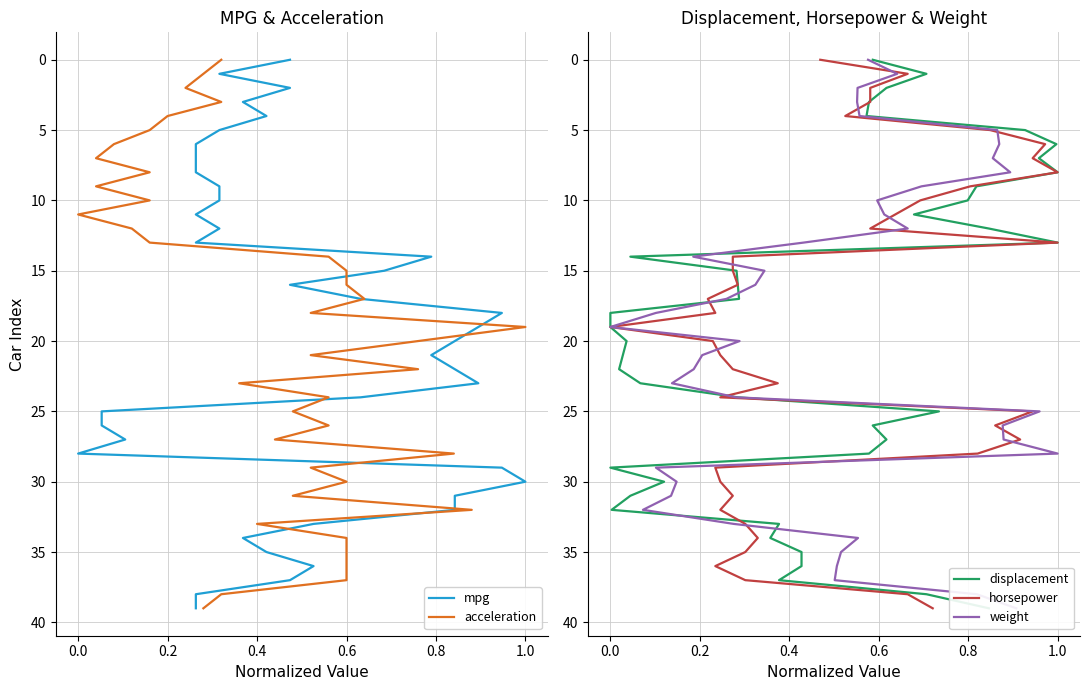

Which series has the largest total across all categories?

mpg